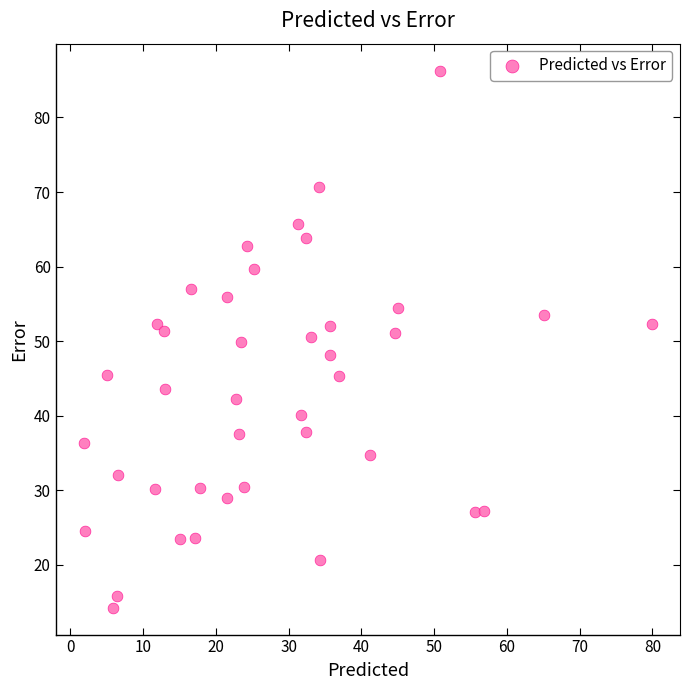

What is the range of X values (max minus min)?

78.0